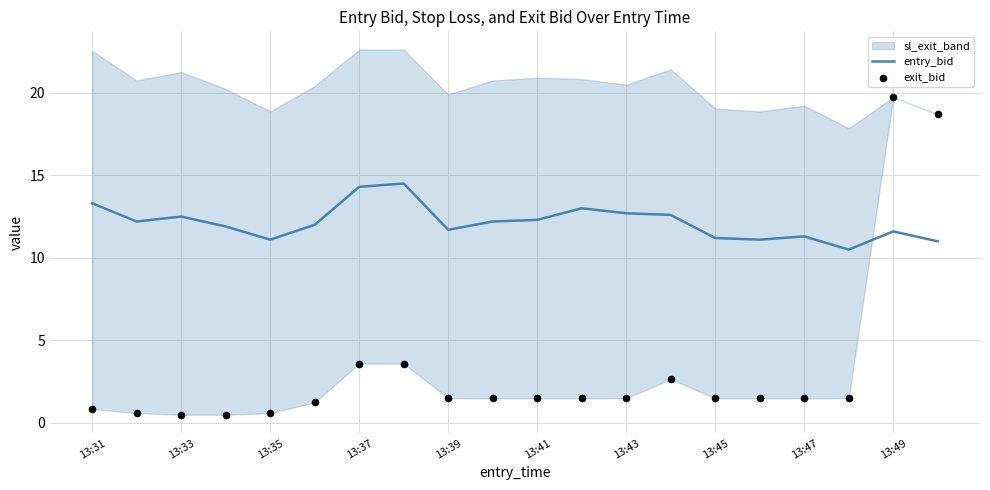

Which series has the widest spread of Y values?

exit_bid